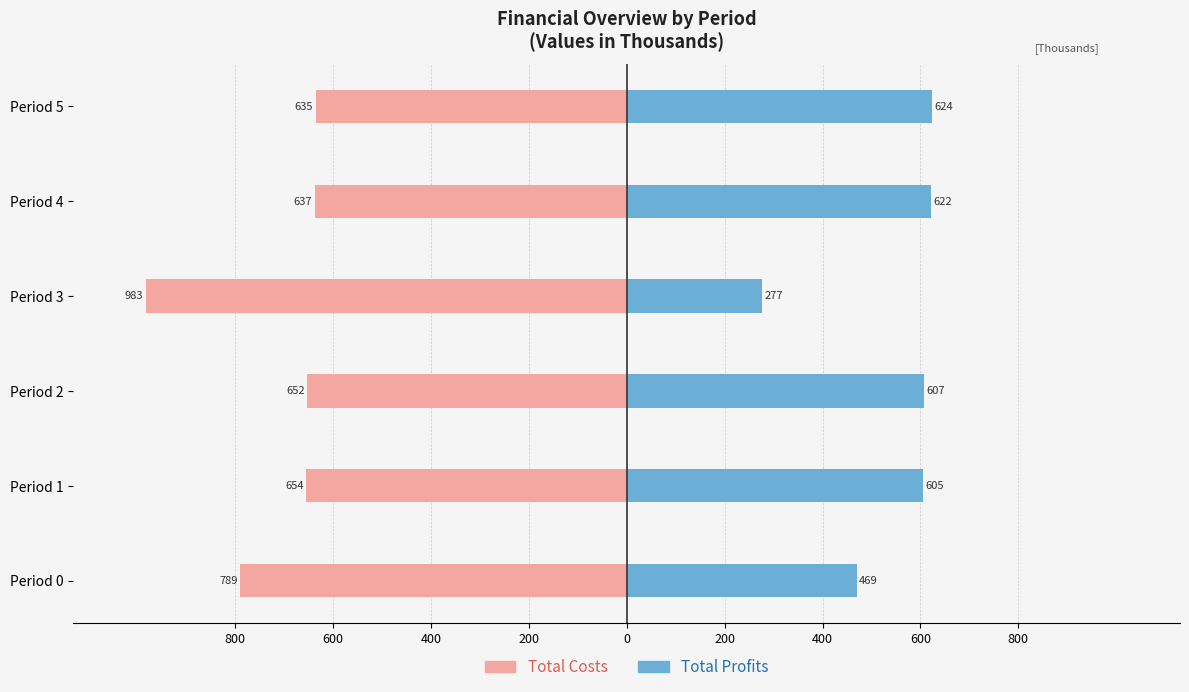

What are all the series names shown in the legend?

Total Costs, Total Profits